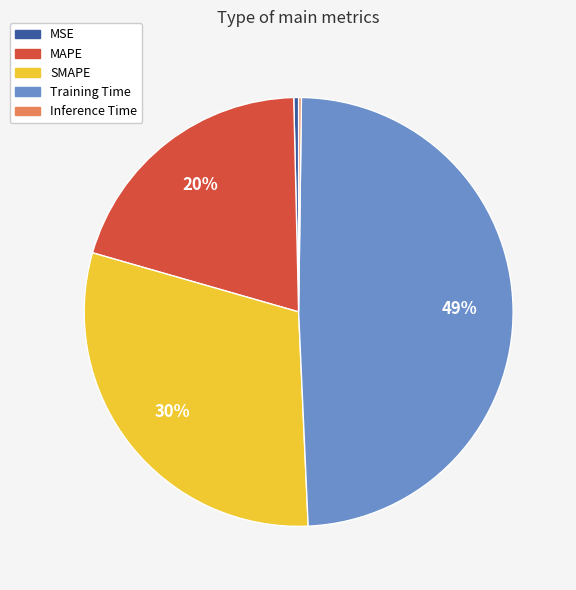

What percentage is the SMAPE slice, to the nearest percent?

30%